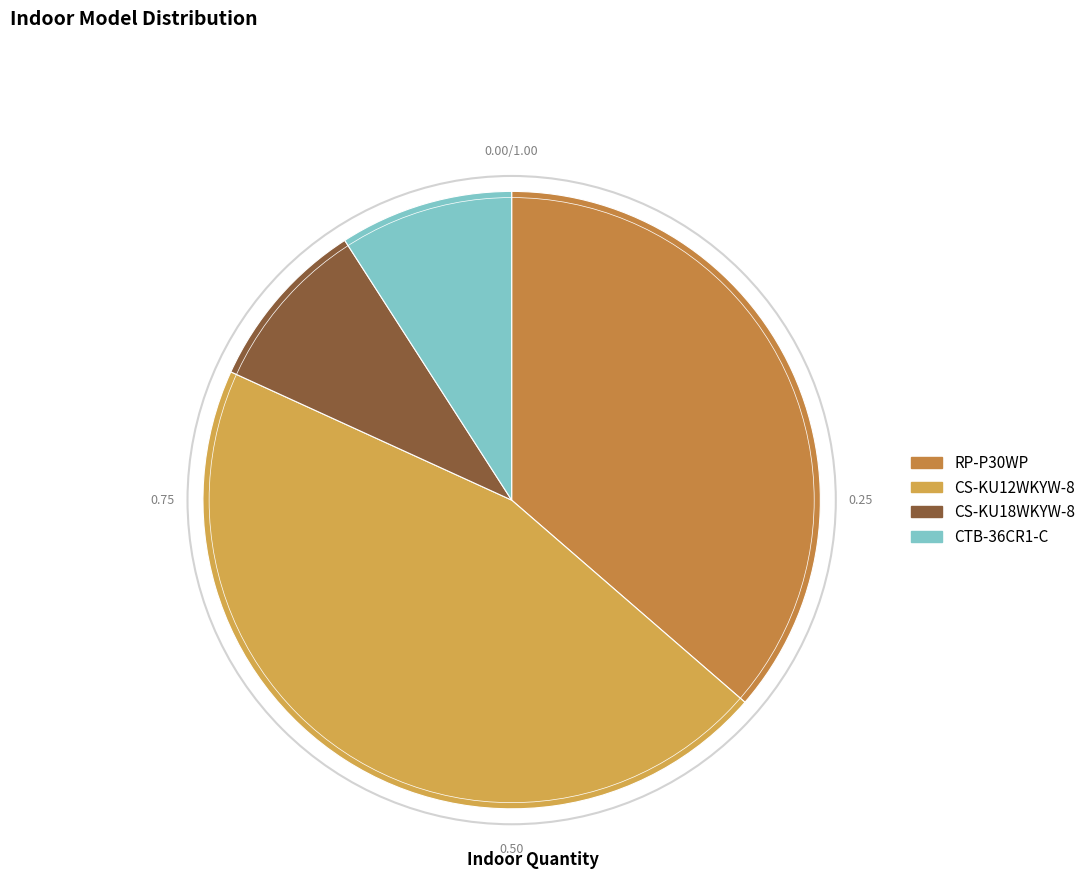

How much of the chart is everything except CTB-36CR1-C?

90.9%